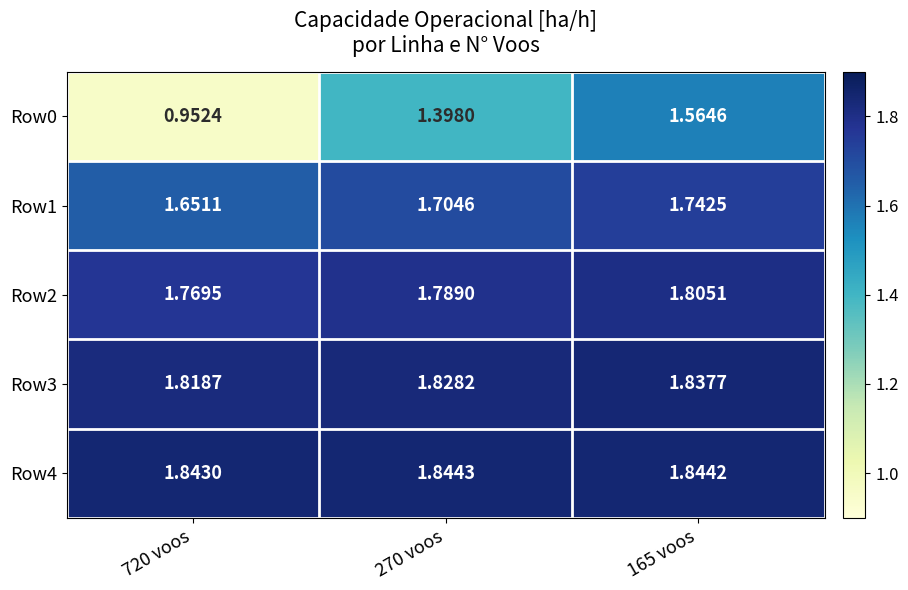

Which series has the largest total across all categories?

Row4